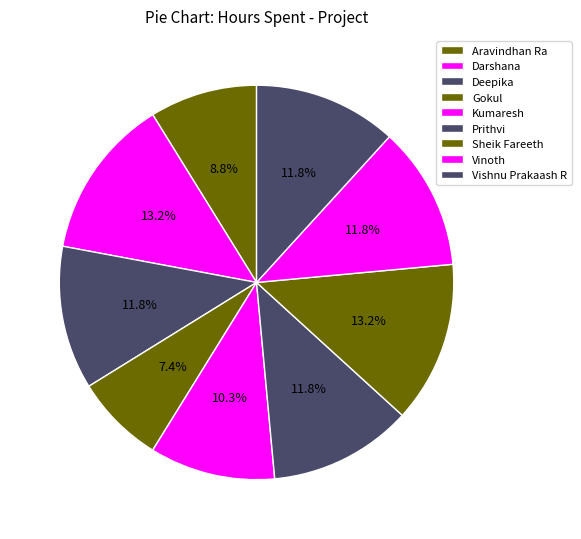

How many slices are in this pie chart?

9